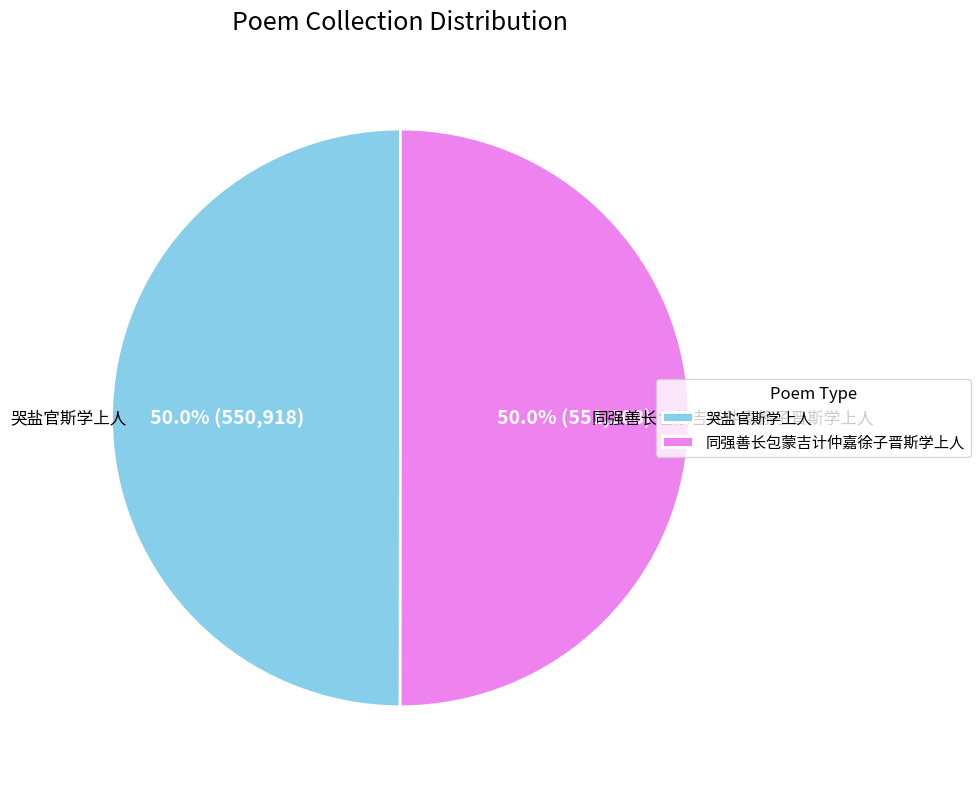

Approximately how many times larger is the value at 同强善长包蒙吉计仲嘉徐子晋斯学上人 compared to 哭盐官斯学上人?

1.0